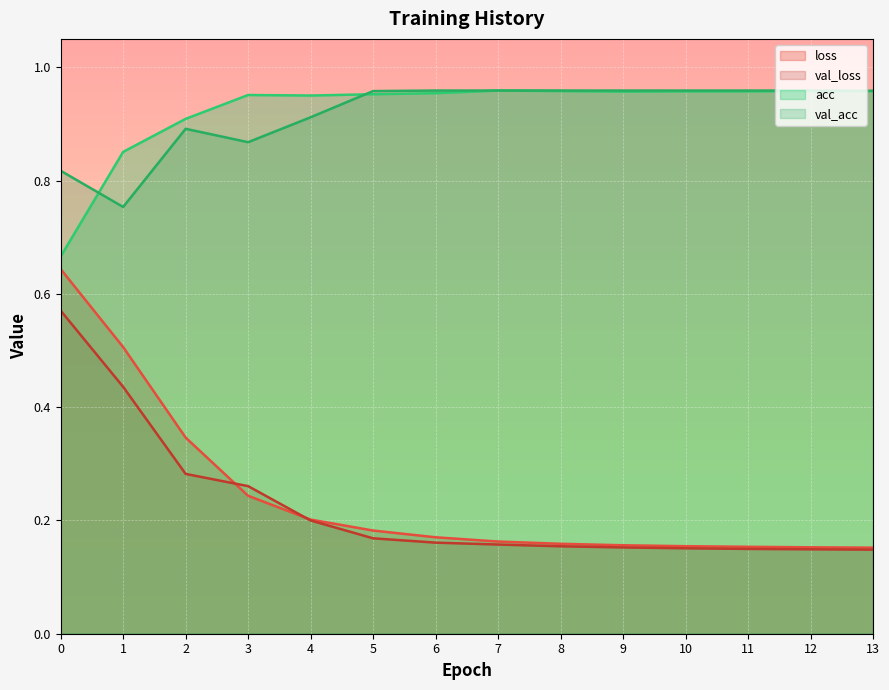

Where is the first local minimum for val_acc?

1